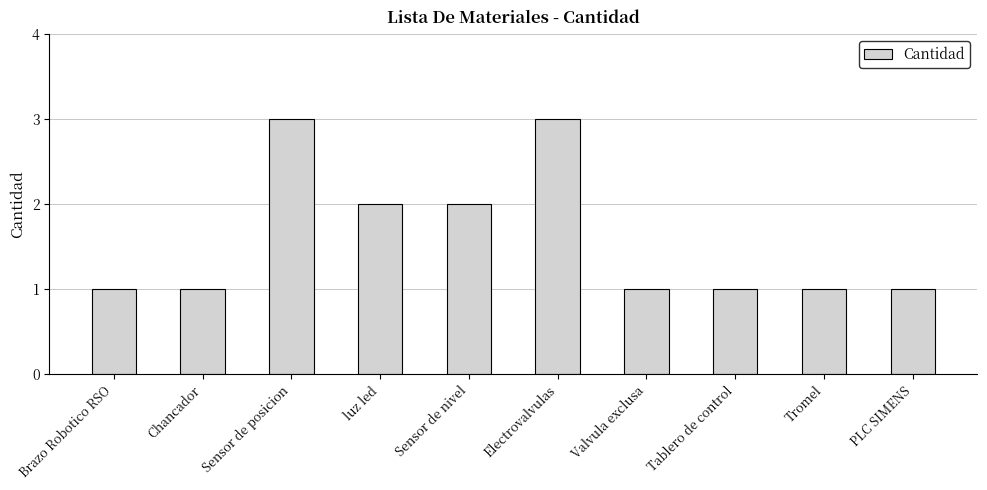

Is it true that the value at Sensor de nivel is 2?

True